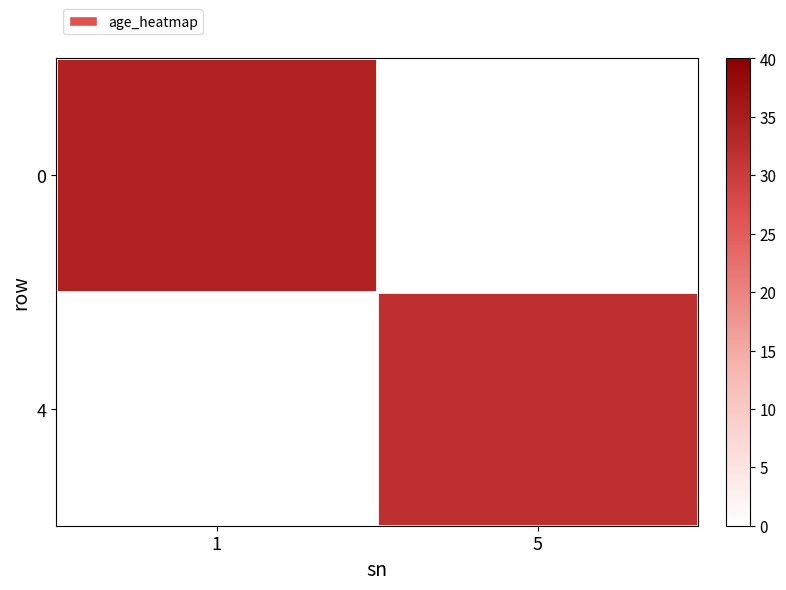

True or false: 0 has a value of 34.0 at 1.

True